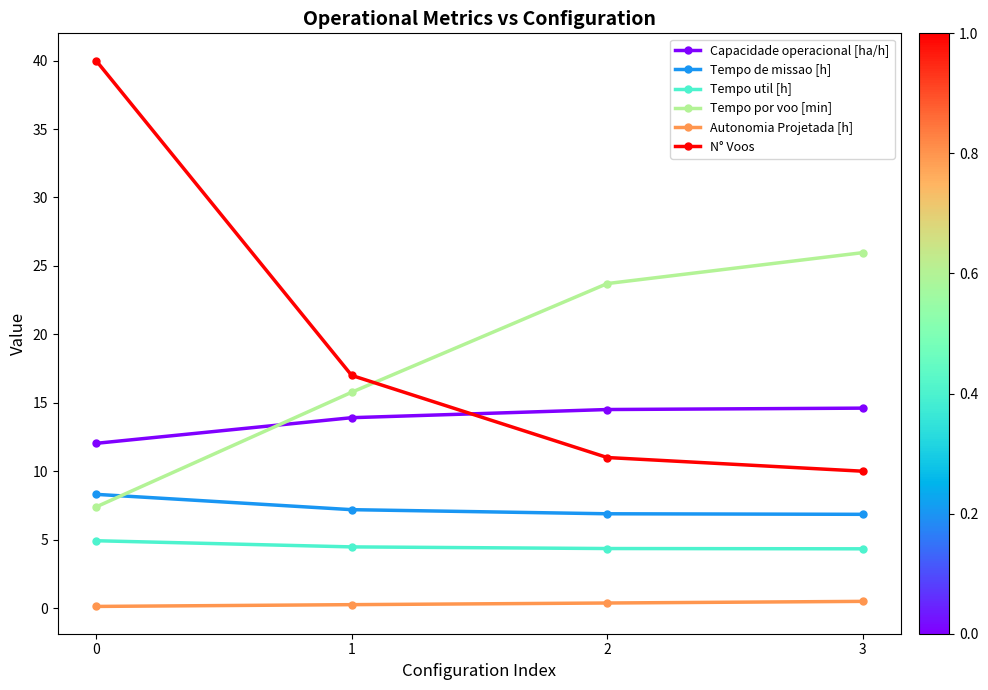

What is the difference between the Tempo util [h] values at 3 and 1?

0.1